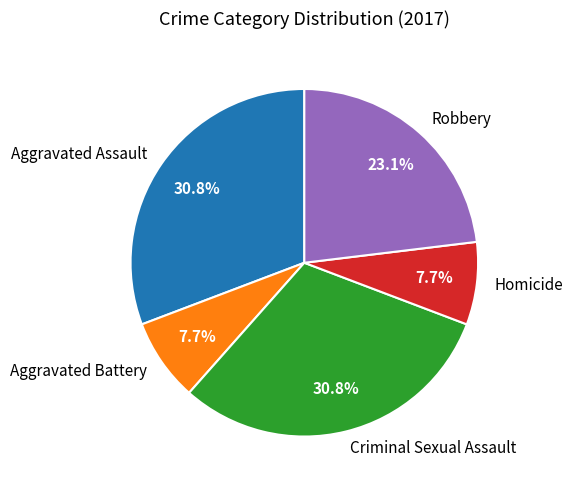

To the nearest percent, what is the difference between the largest and smallest slice percentages?

23%